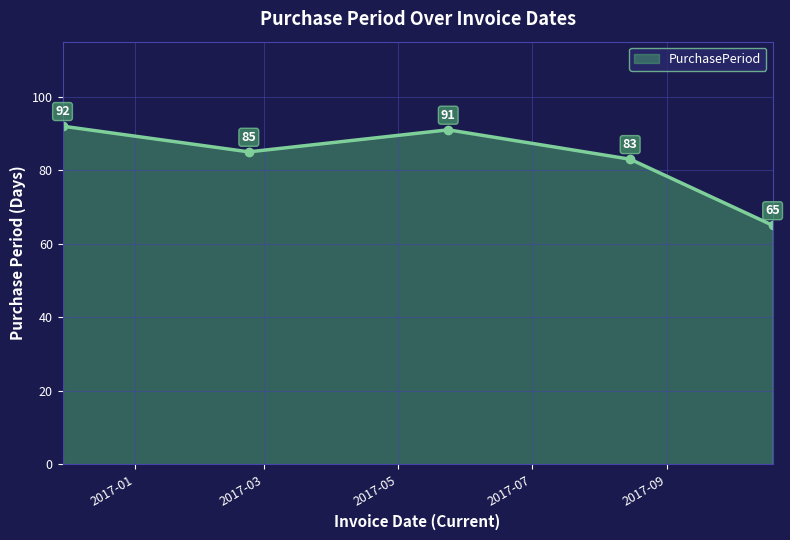

What is the value of the 5th point from the left?

65